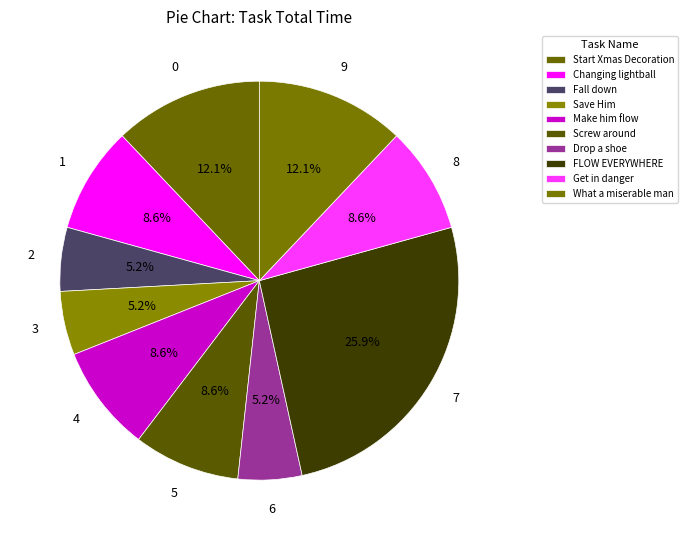

Rank the categories by value from lowest to highest.

Fall down, Save Him, Drop a shoe, Changing lightball, Make him flow, Screw around, Get in danger, Start Xmas Decoration, What a miserable man, FLOW EVERYWHERE